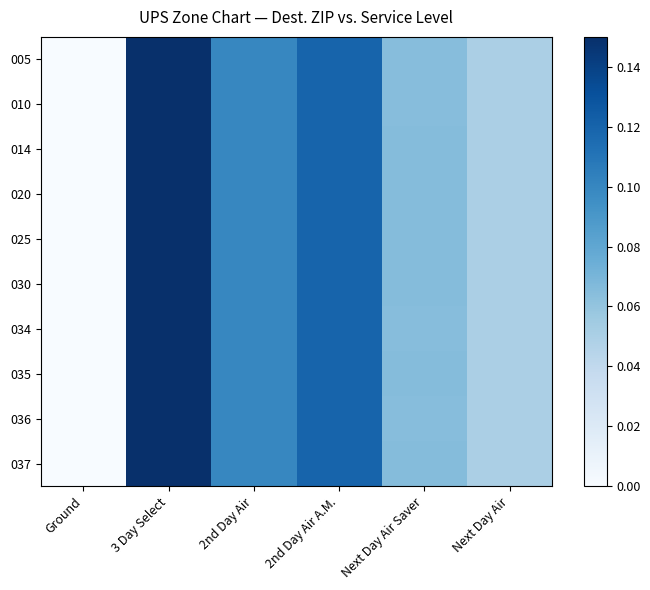

Which series has the largest total across all categories?

014